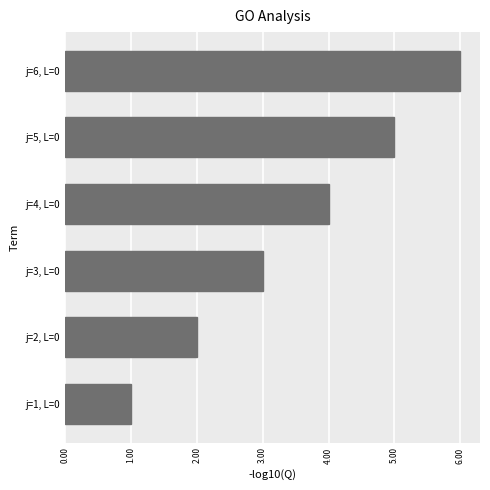

What is the change in value from j=2, L=0 to j=3, L=0?

+1